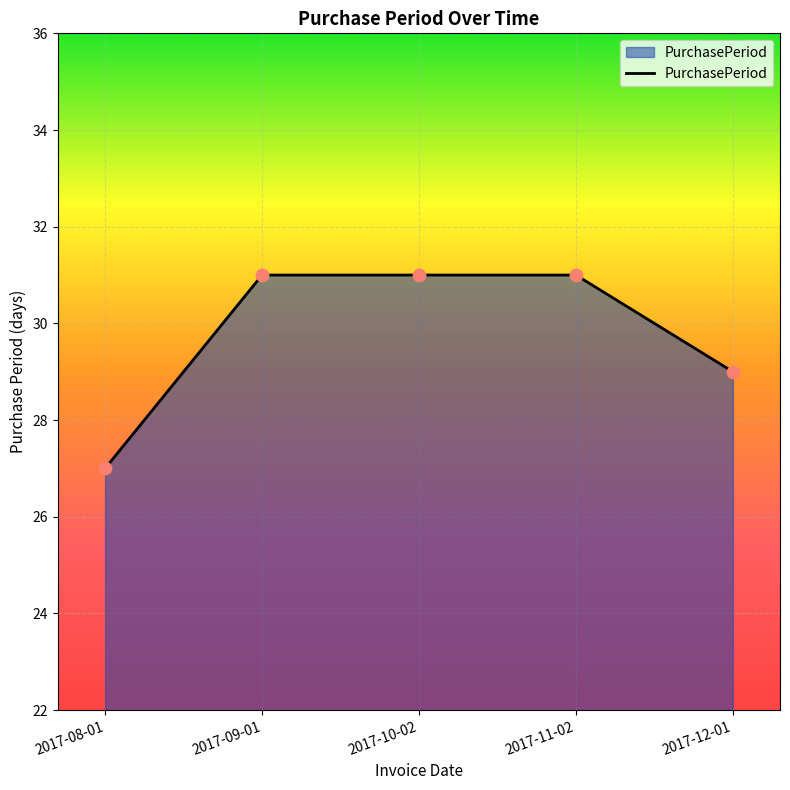

Between 2017-11-02 and 2017-12-01, which is larger?

2017-11-02